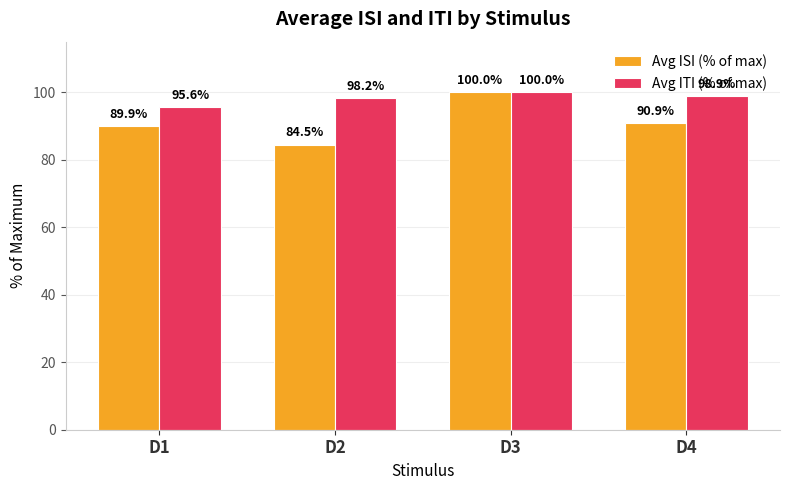

The Avg ISI (% of max) series shows 100.0 at D3. True or false?

True